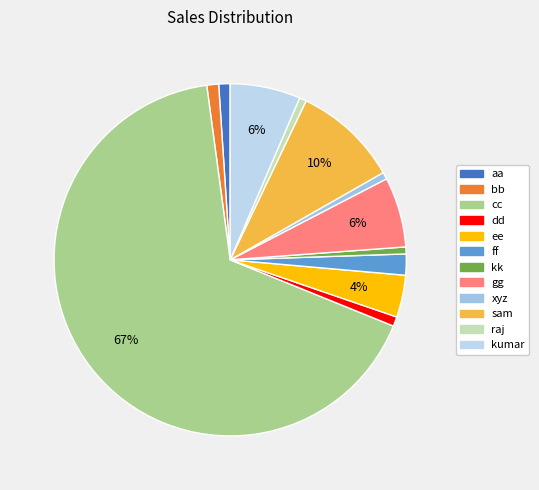

Which category accounts for the majority?

cc